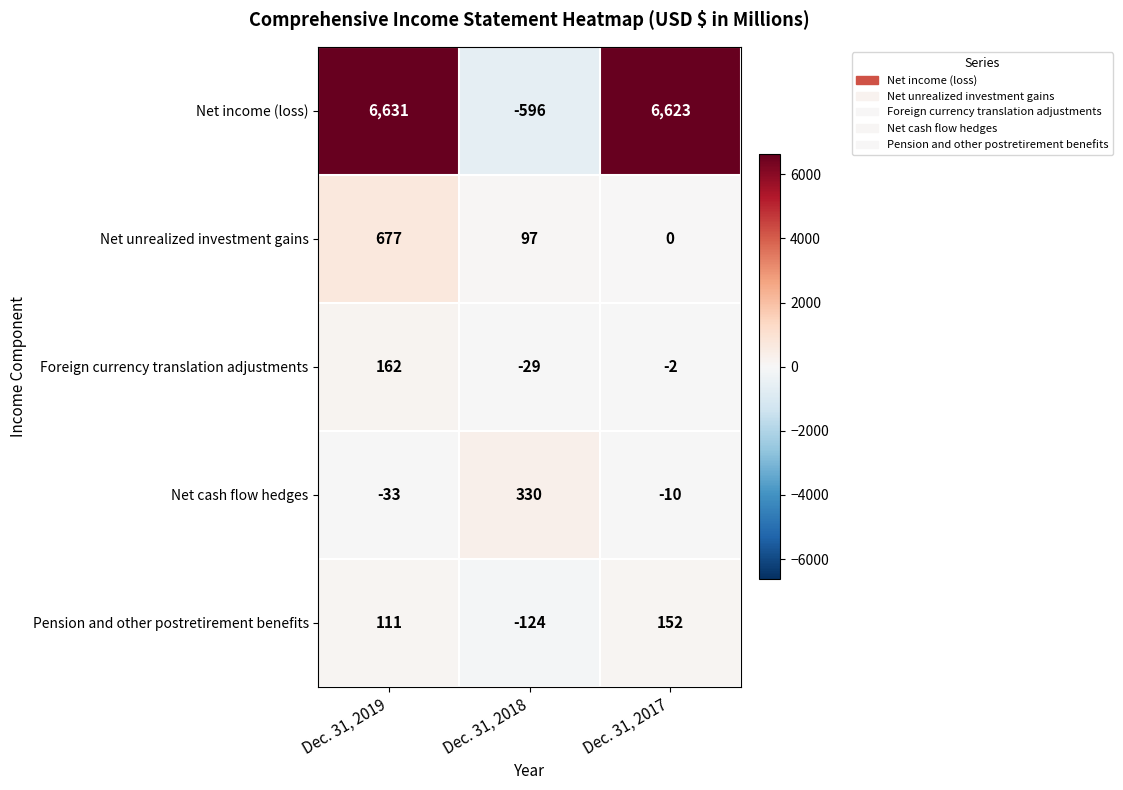

What is the smallest value displayed?

-596